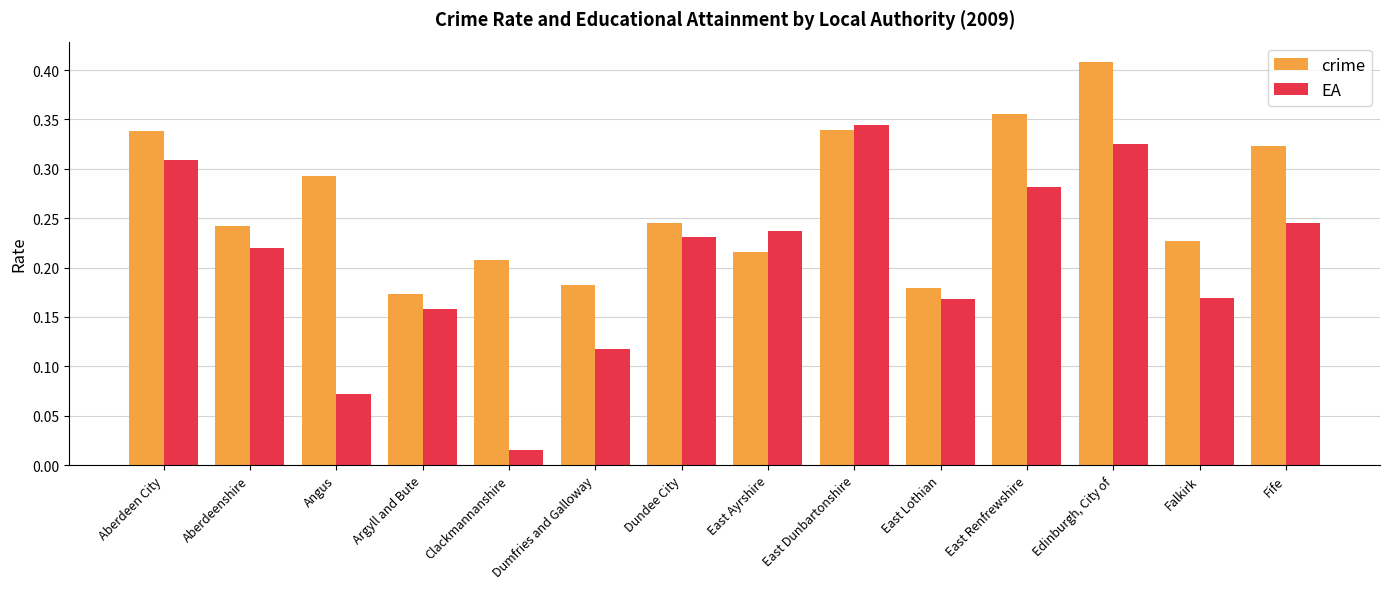

Which label corresponds to the largest value in the chart?

Edinburgh, City of